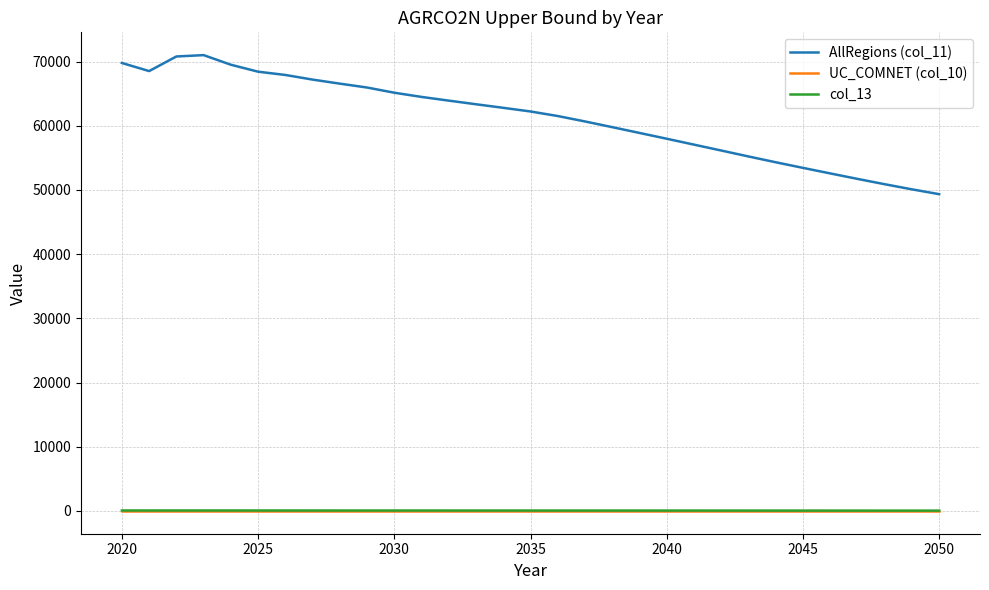

True or false: AllRegions (col_11) and col_13 cross at least once.

False